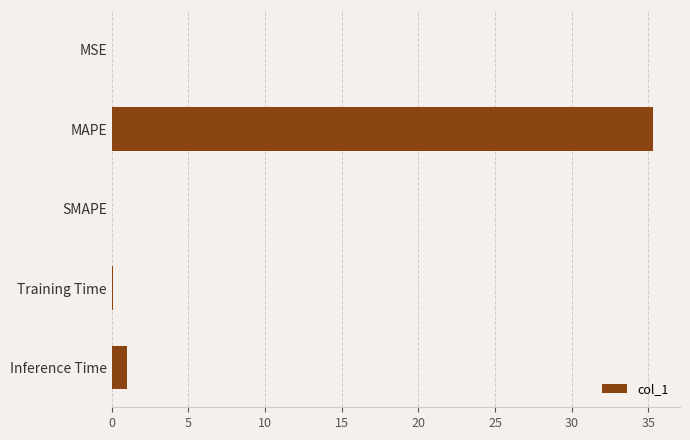

How many distinct data groups are displayed?

1